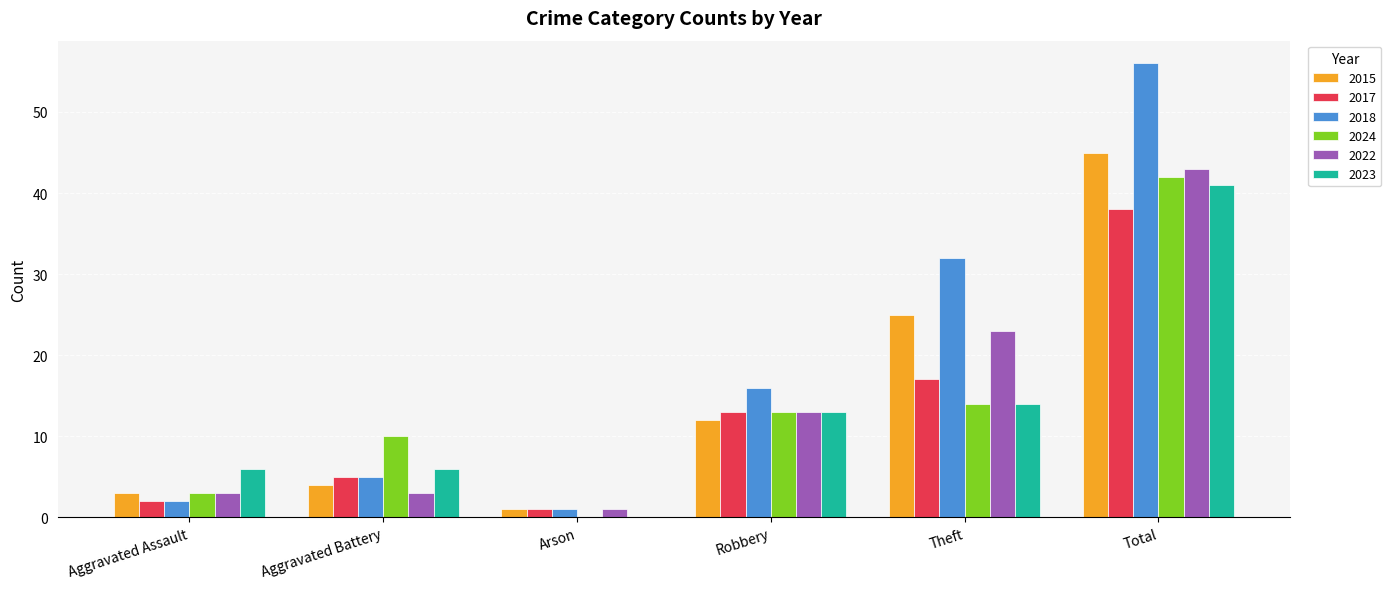

True or false: 2017 has a value of 38 at Total.

True